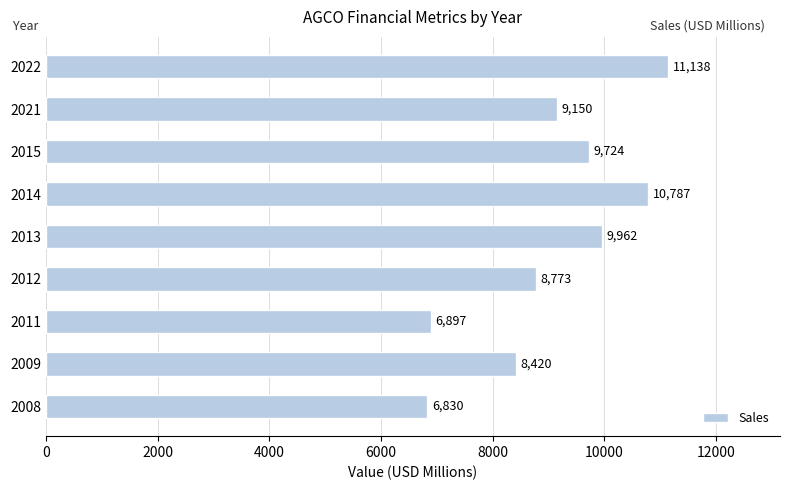

Is it true that the value at 2012 is 8773?

True